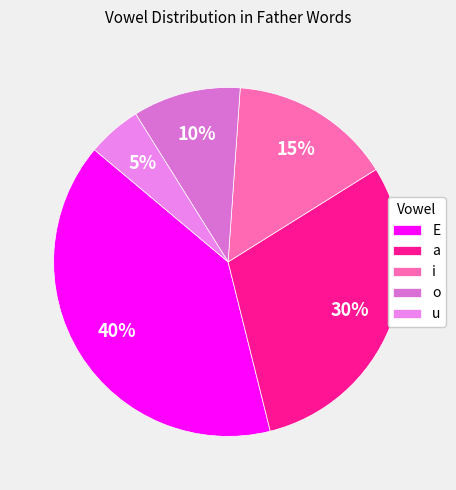

Which category has the biggest portion of the pie?

E